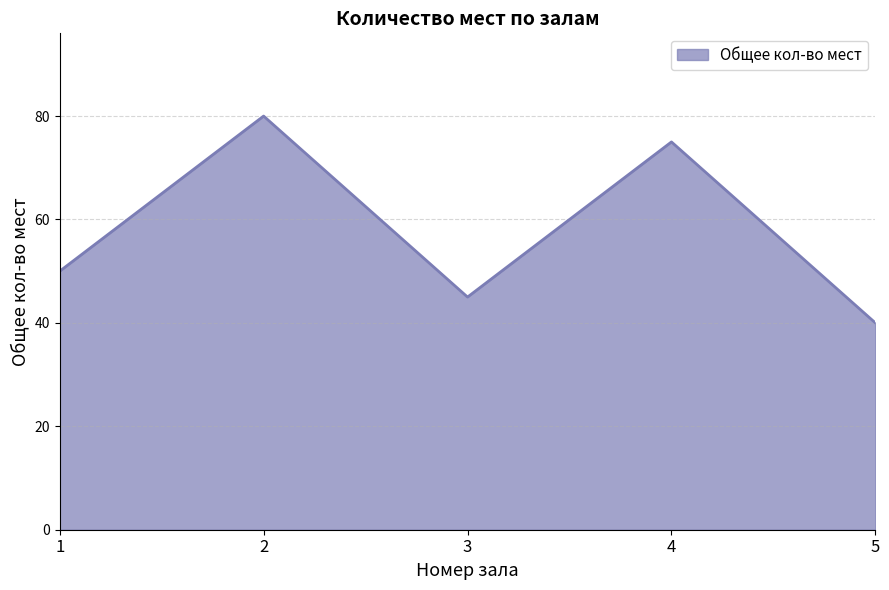

How many values are between 45 and 75?

3